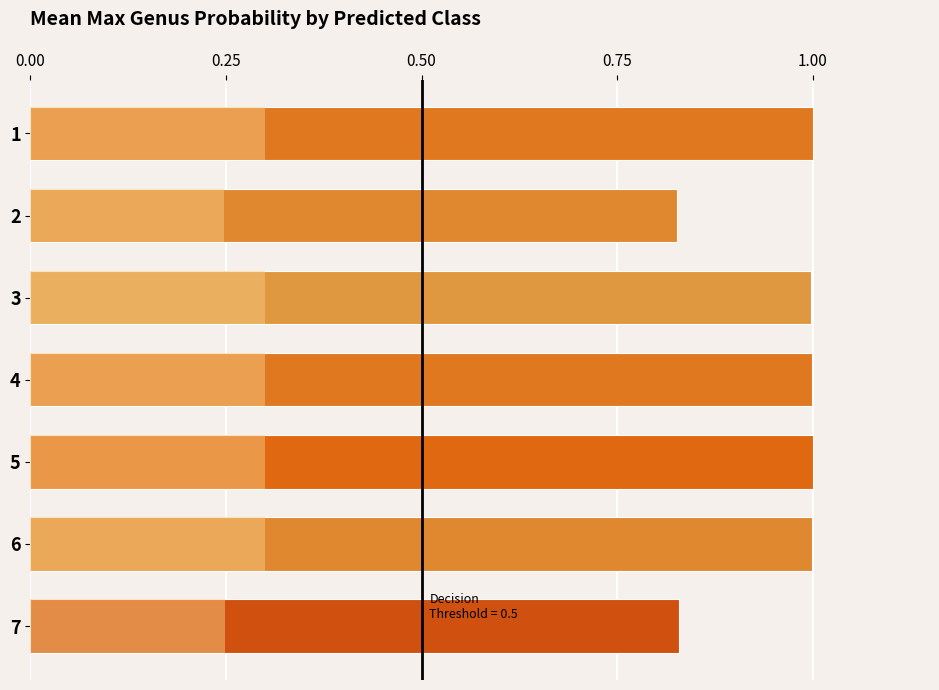

How many data points does each series have?

7